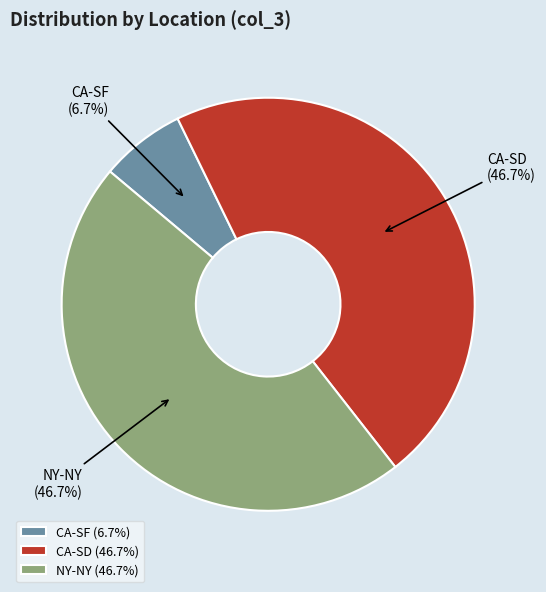

To the nearest percent, what percentage of the pie is CA-SD?

47%